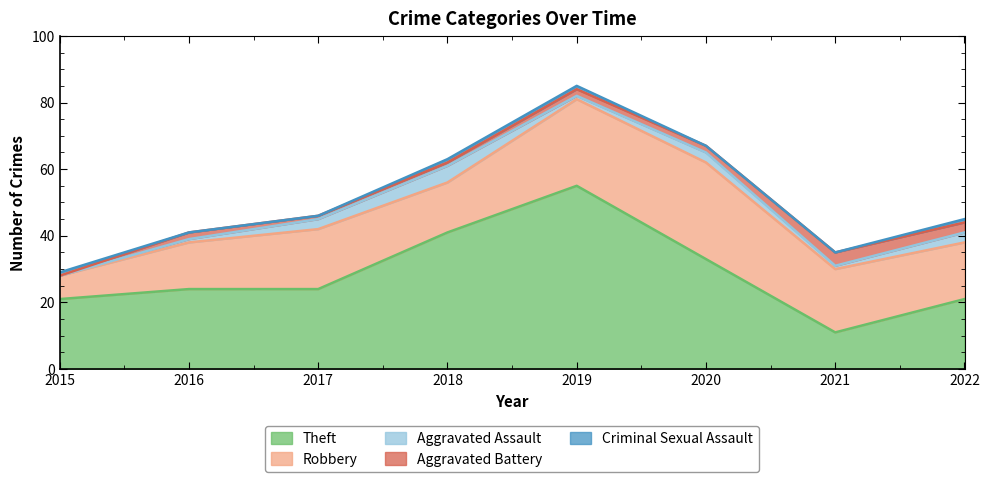

Which series has the largest total across all categories?

Theft